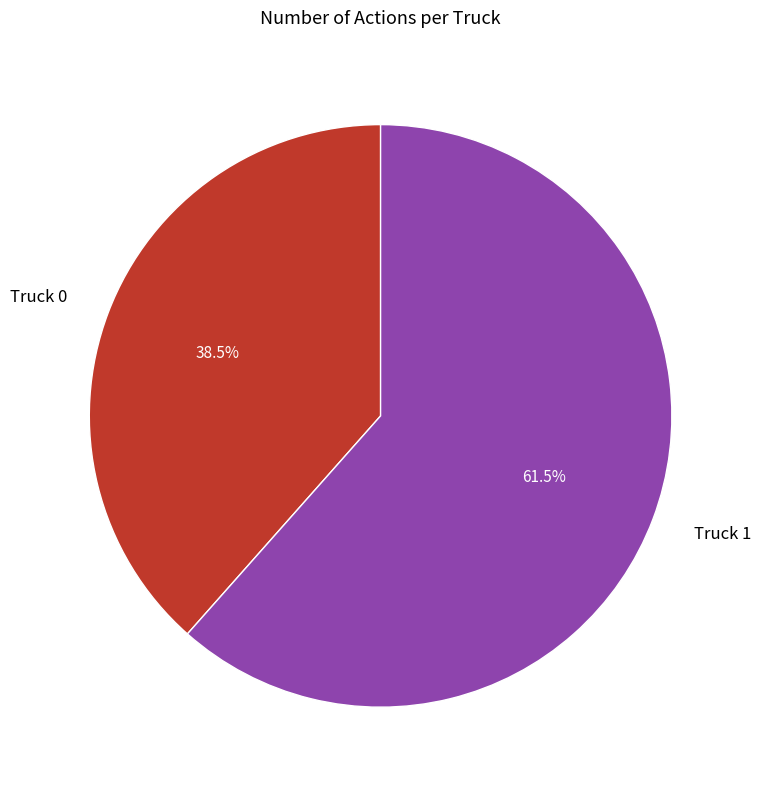

Is it true that Truck 1 is 55% of the pie?

False